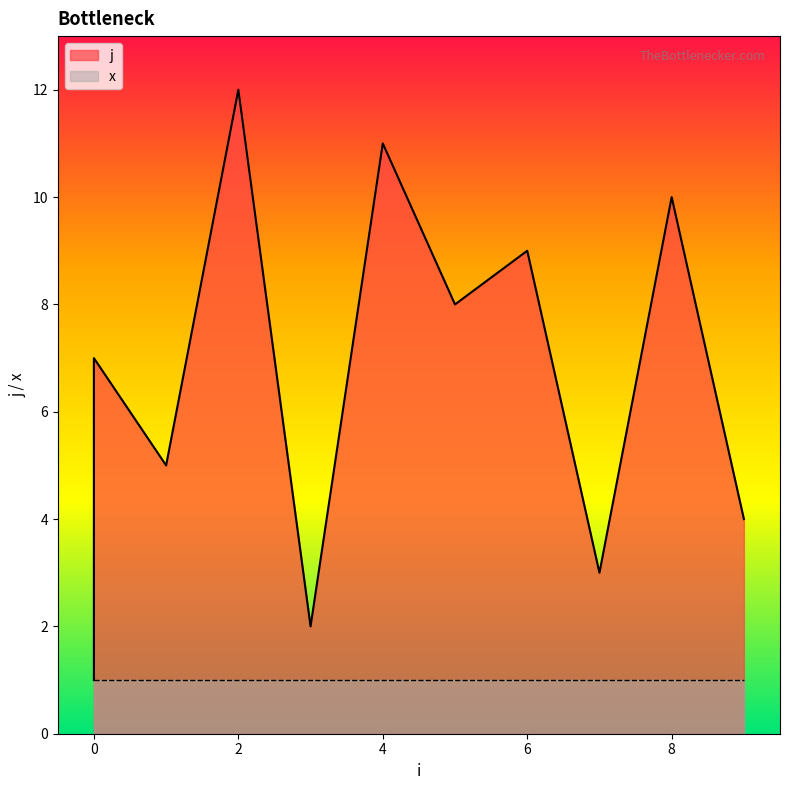

The chart shows a value of 6 at 8. True or false?

False